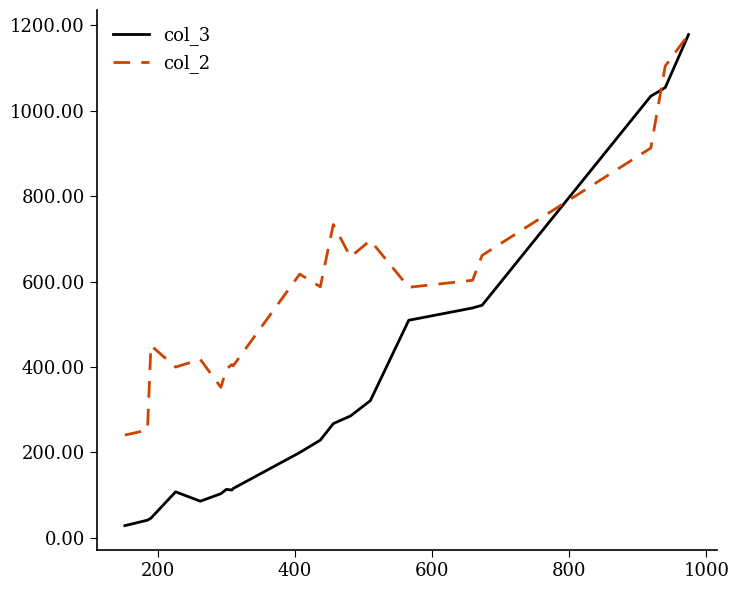

List the series in order of their overall mean, lowest first.

col_3, col_2